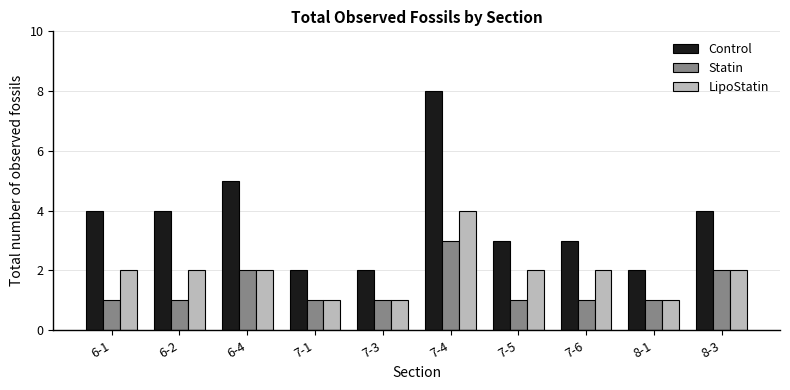

How many bars are there in total?

30